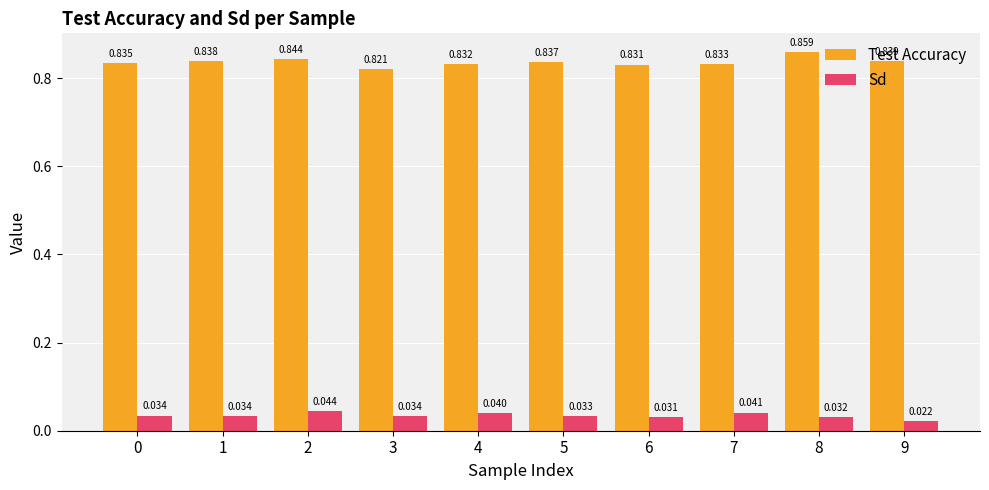

Which series has the largest total across all categories?

Test Accuracy